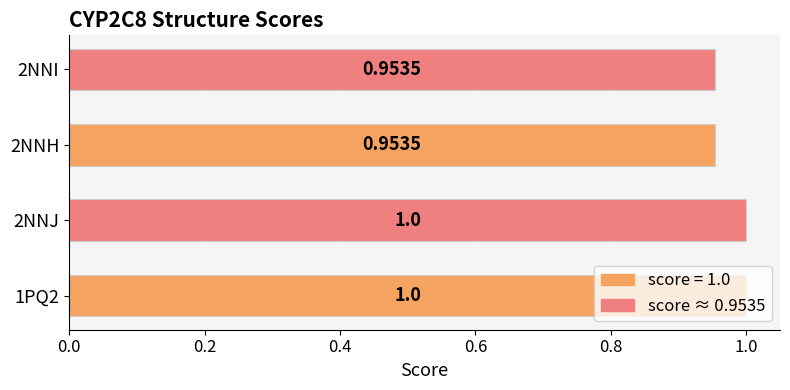

What is the smallest value displayed?

1.0